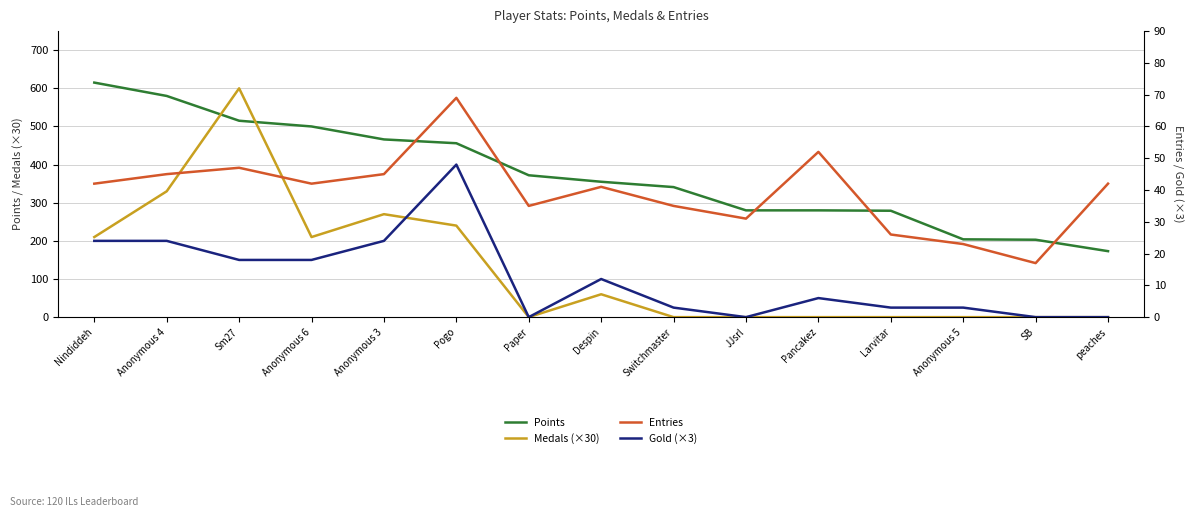

The Entries series shows 73 at Despin. True or false?

False